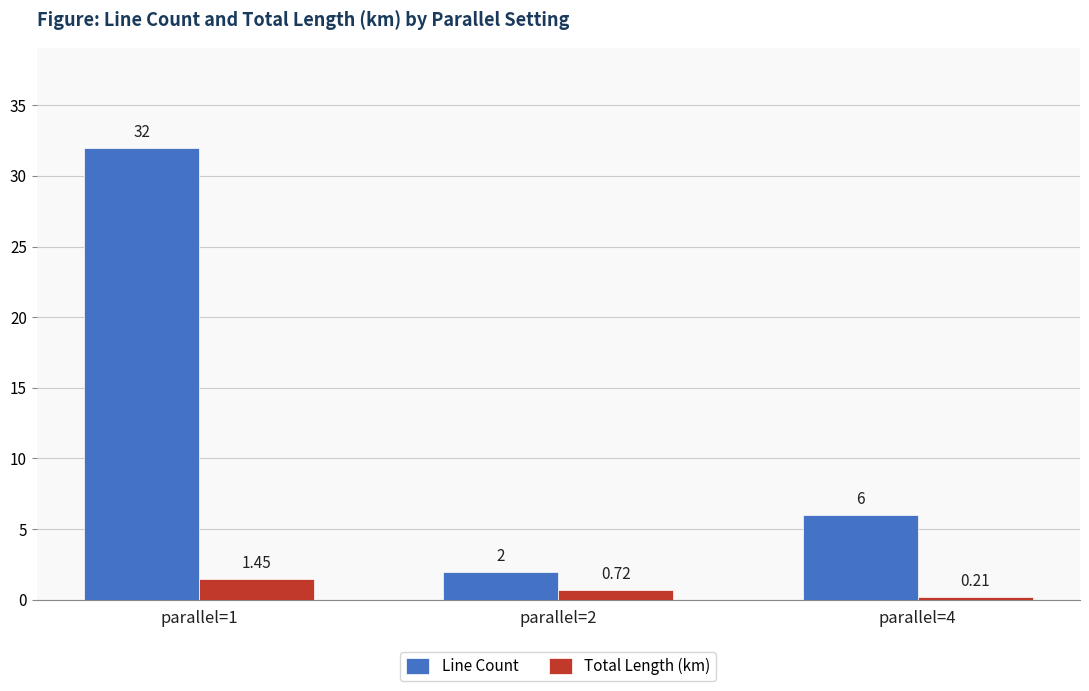

What is the approximate value of Line Count at parallel=2?

2.0